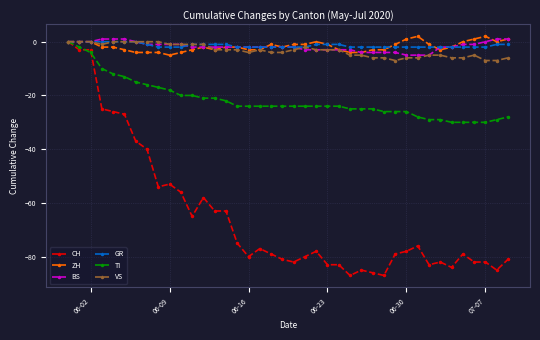

Which series has the widest spread of values?

CH